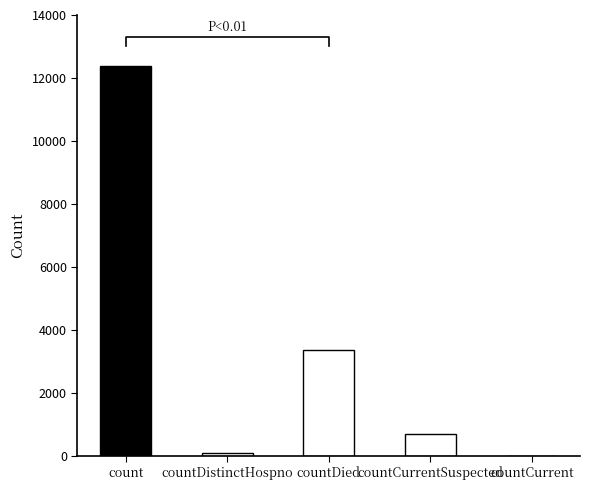

What is the sum of the values at countDied and count?

15731